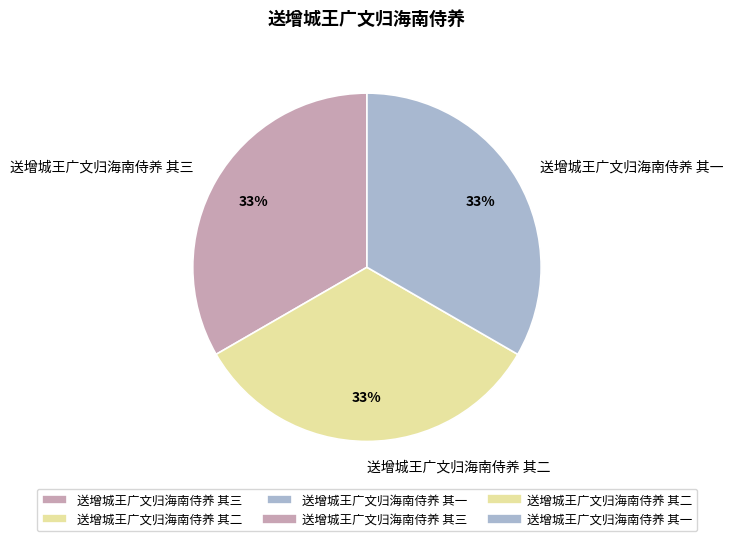

To the nearest percent, what is the average slice percentage?

33%